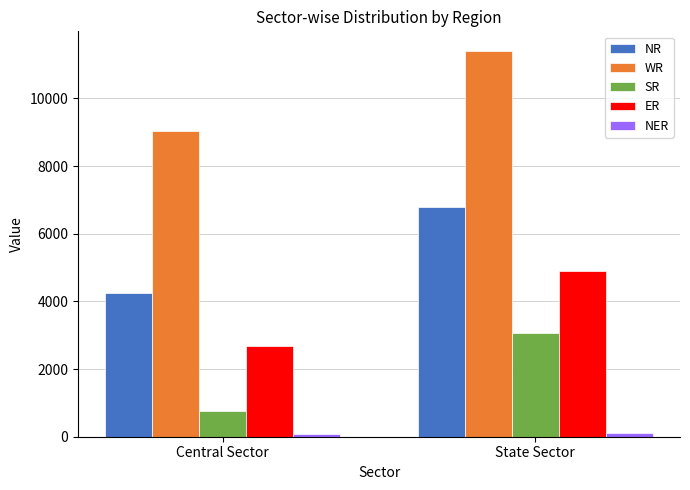

Is it true that ER equals 4312 at Central Sector?

False